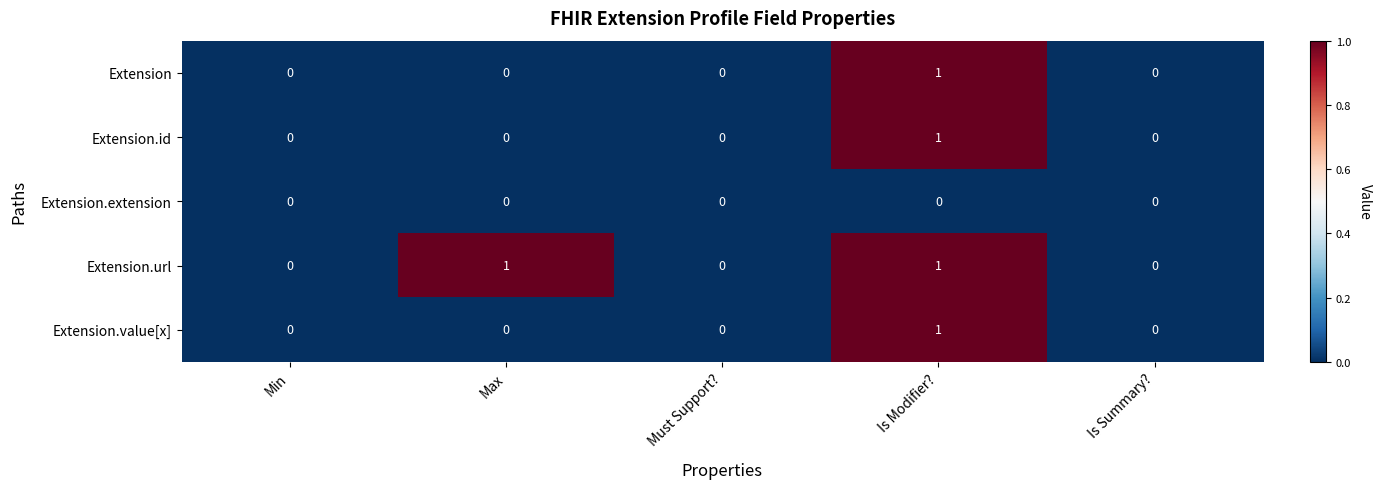

Reading left to right, transcribe all the data shown in this chart.

Extension: 0	0	0	1	0
Extension.id: 0	0	0	1	0
Extension.extension: 0	0	0	0	0
Extension.url: 0	1	0	1	0
Extension.value[x]: 0	0	0	1	0